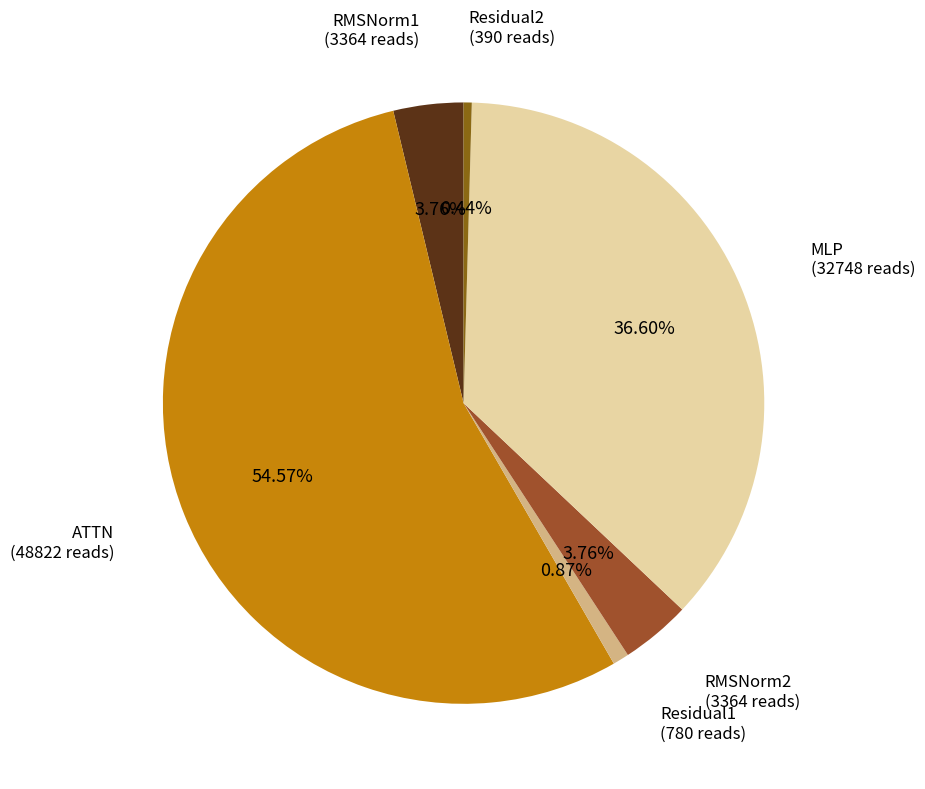

Do Residual1 and RMSNorm1 together represent more than half of the pie?

No